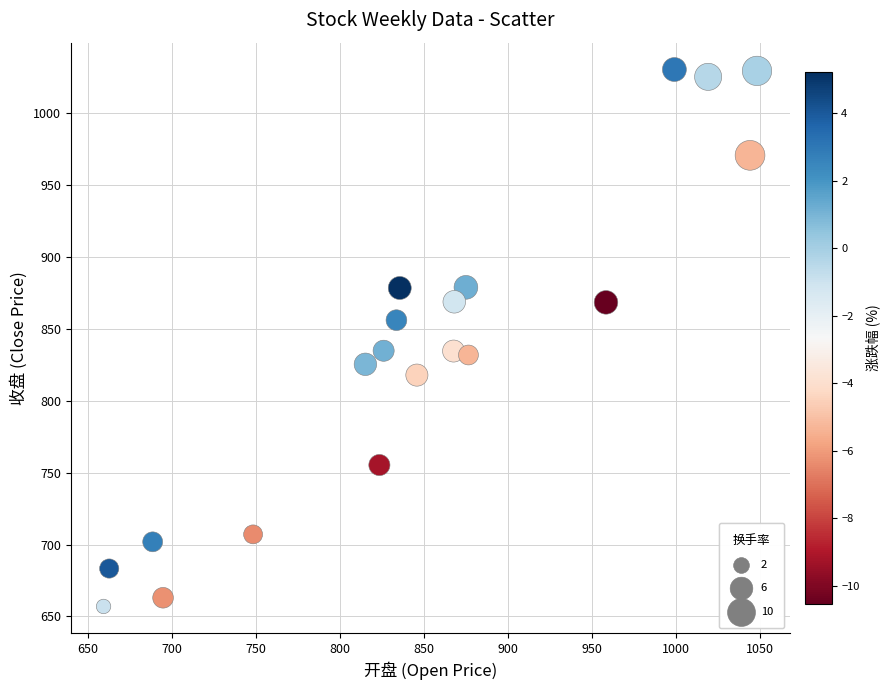

What is the range of Y values (max minus min)?

373.6